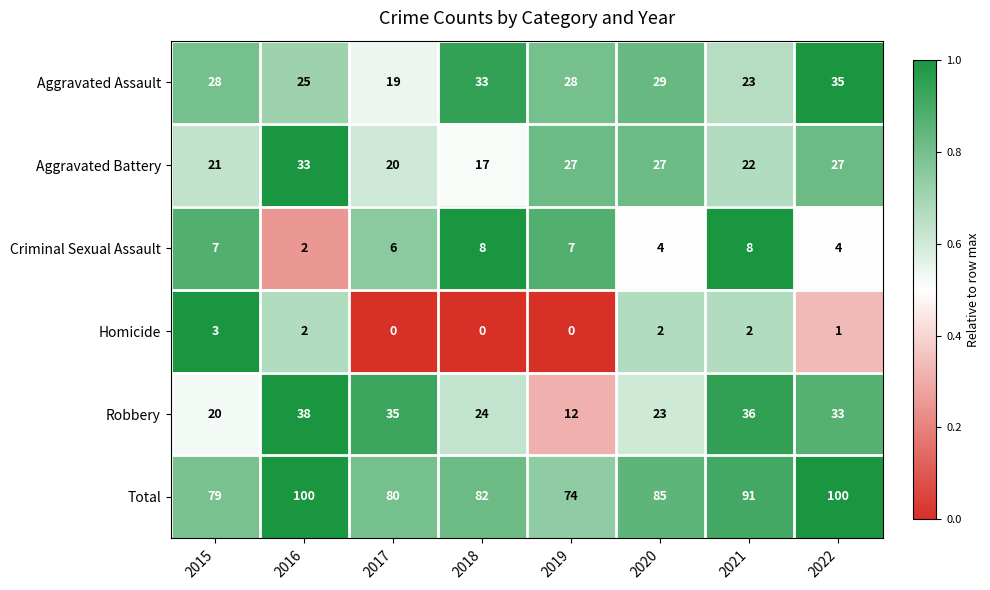

What is the highest value of the Robbery series?

38